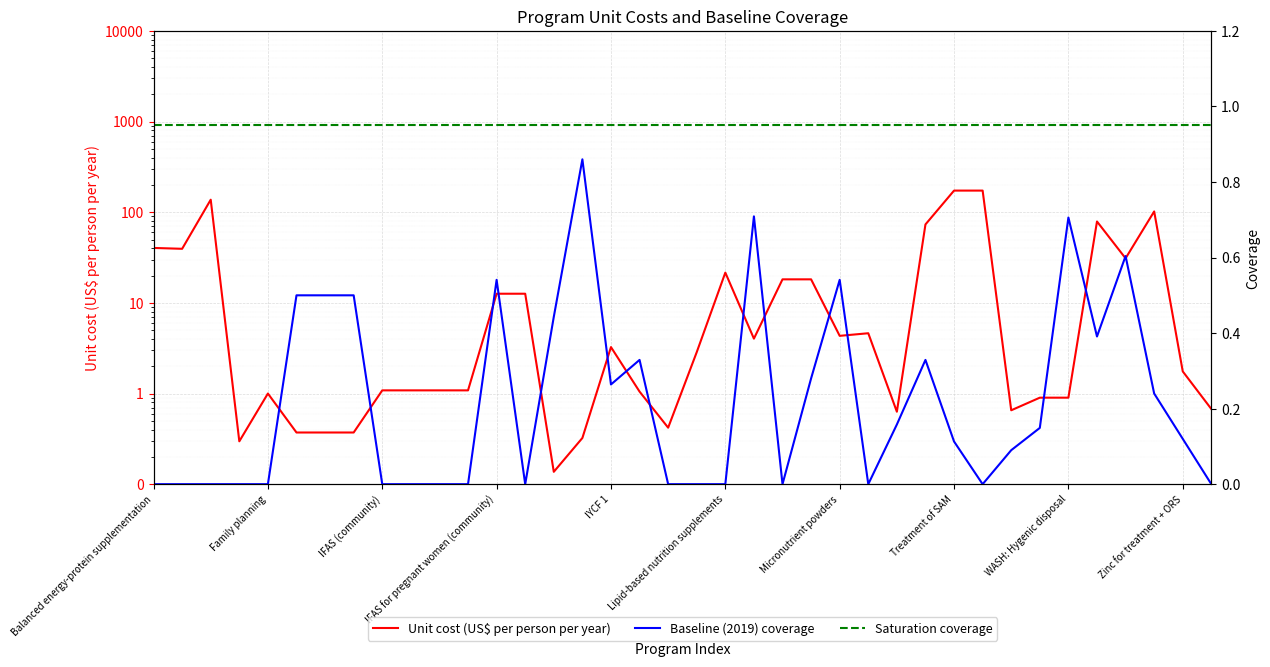

How many values in the Baseline (2019) coverage series exceed 0?

21